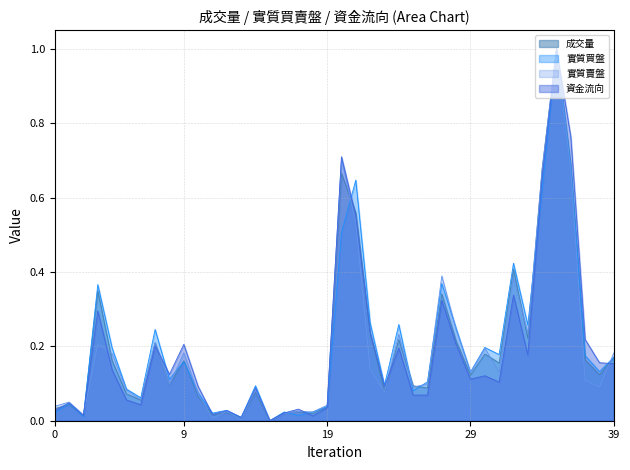

Reading right to left, transcribe all the data shown in this chart.

成交量: 0.2	0.1	0.2	0.7	1.0	0.7	0.2	0.4	0.2	0.2	0.1	0.2	0.3	0.1	0.1	0.2	0.1	0.2	0.6	0.7	0.0	0.0	0.0	0.0	0.0	0.1	0.0	0.0	0.0	0.1	0.2	0.1	0.2	0.1	0.1	0.2	0.3	0.0	0.0	0.0
資金流向_scaled: 0.2	0.2	0.2	0.8	1.0	0.7	0.2	0.3	0.1	0.1	0.1	0.2	0.3	0.1	0.1	0.2	0.1	0.2	0.6	0.7	0.0	0.0	0.0	0.0	0.0	0.1	0.0	0.0	0.0	0.1	0.2	0.1	0.2	0.0	0.1	0.1	0.3	0.0	0.0	0.0
實質買盤: 0.2	0.1	0.2	0.7	1.0	0.6	0.3	0.4	0.2	0.2	0.1	0.2	0.4	0.1	0.1	0.3	0.1	0.3	0.6	0.5	0.0	0.0	0.0	0.0	0.0	0.1	0.0	0.0	0.0	0.1	0.2	0.1	0.2	0.1	0.1	0.2	0.4	0.0	0.0	0.0
實質賣盤: 0.2	0.1	0.1	0.7	1.0	0.7	0.2	0.4	0.1	0.2	0.1	0.2	0.4	0.1	0.1	0.2	0.1	0.1	0.5	0.7	0.0	0.0	0.0	0.0	0.0	0.1	0.0	0.0	0.0	0.1	0.2	0.1	0.2	0.1	0.1	0.2	0.2	0.0	0.1	0.0